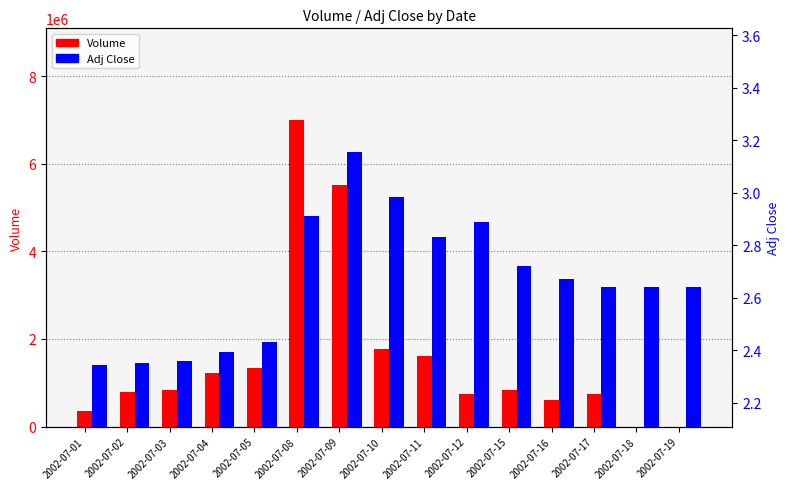

What is the difference between the maximum and minimum values in the Volume series?

6991706.0